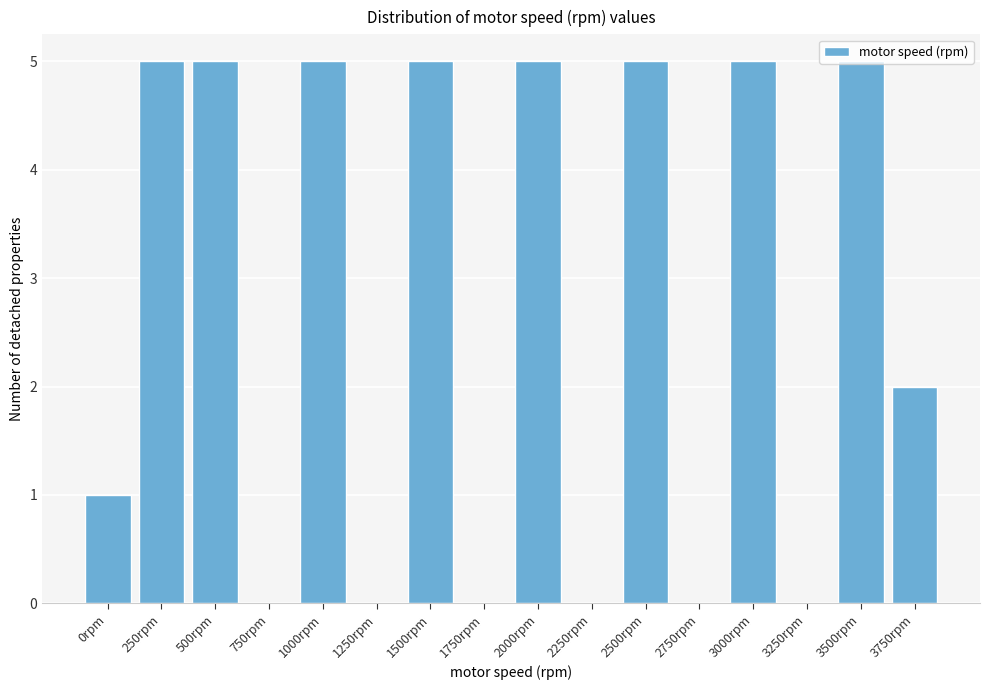

What is the greatest value displayed?

5